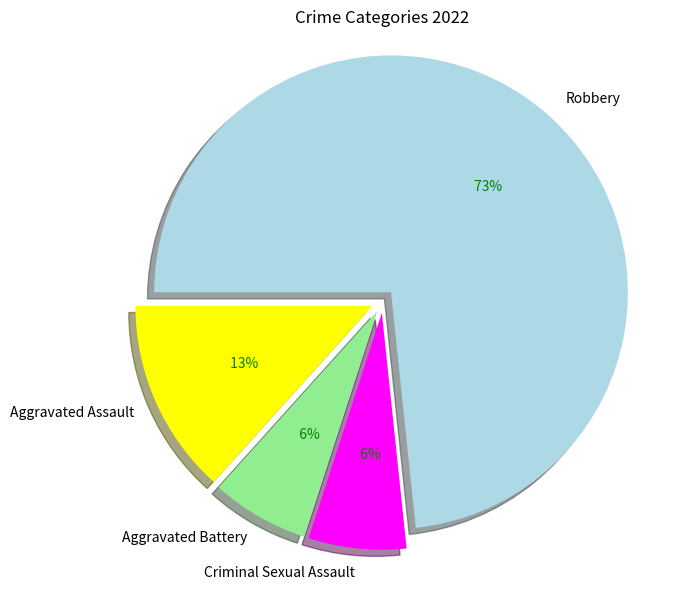

To the nearest percent, what is the difference between the largest and smallest slice percentages?

67%